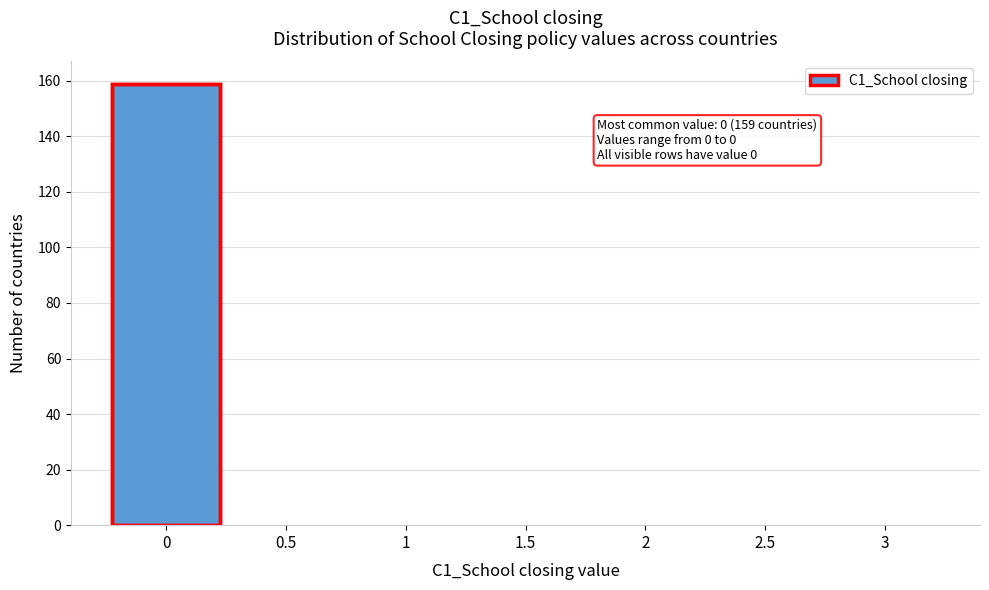

Over which range of the x-axis is the bar tallest?

-0.25 to 0.25